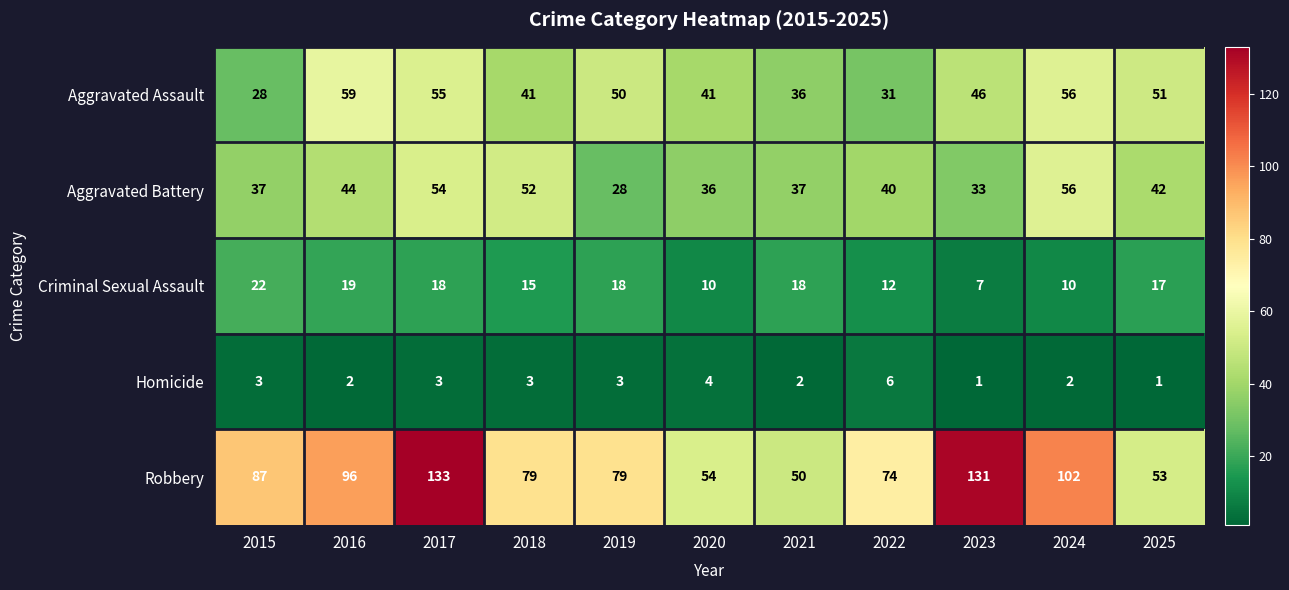

What is the total value across all series at 2018?

190